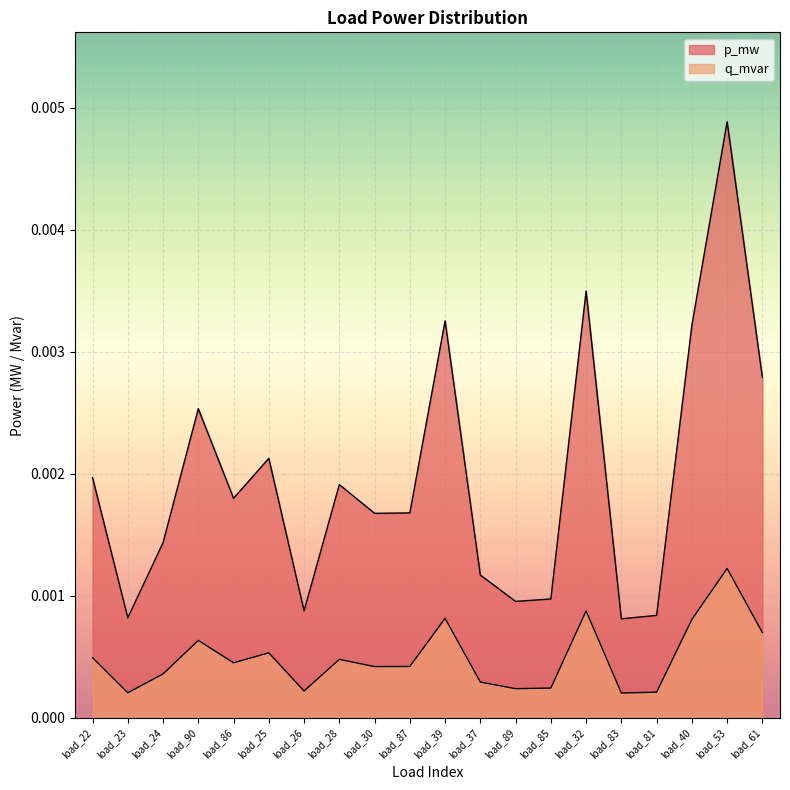

Does the chart display data point markers on the line(s)?

No